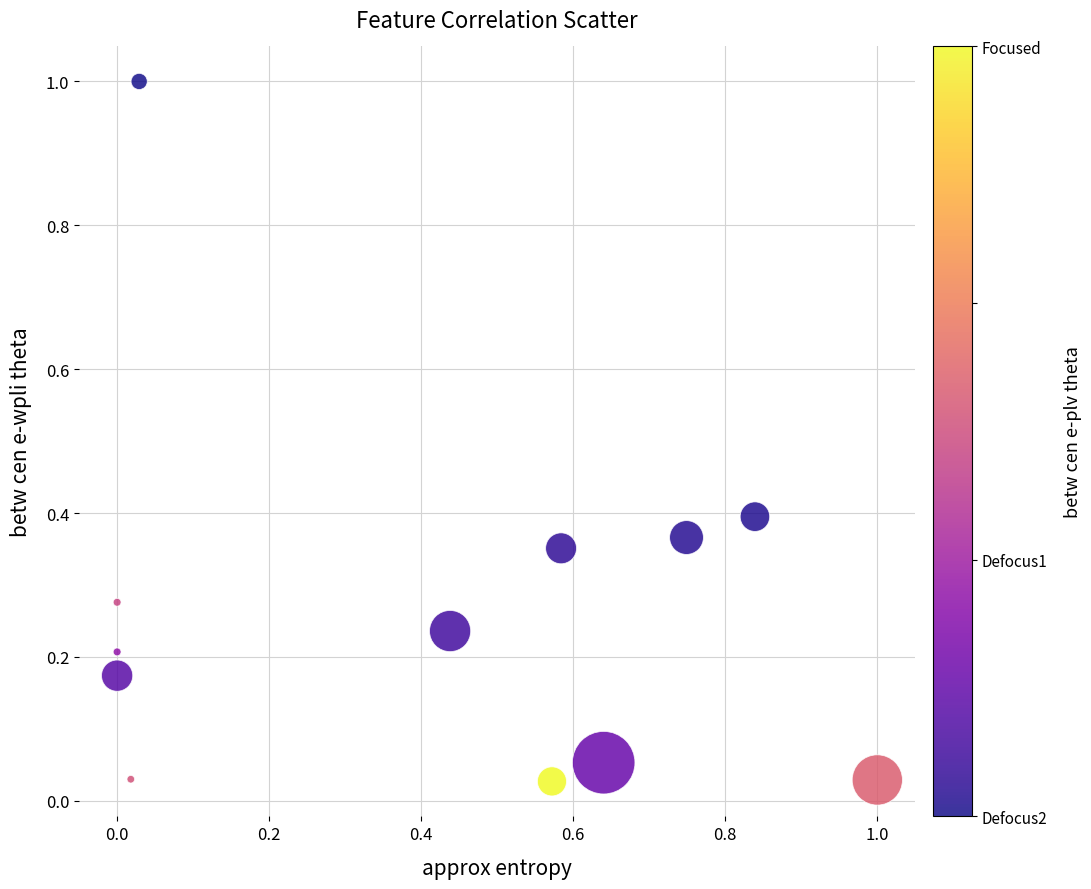

What is the range of Y values (max minus min)?

1.0